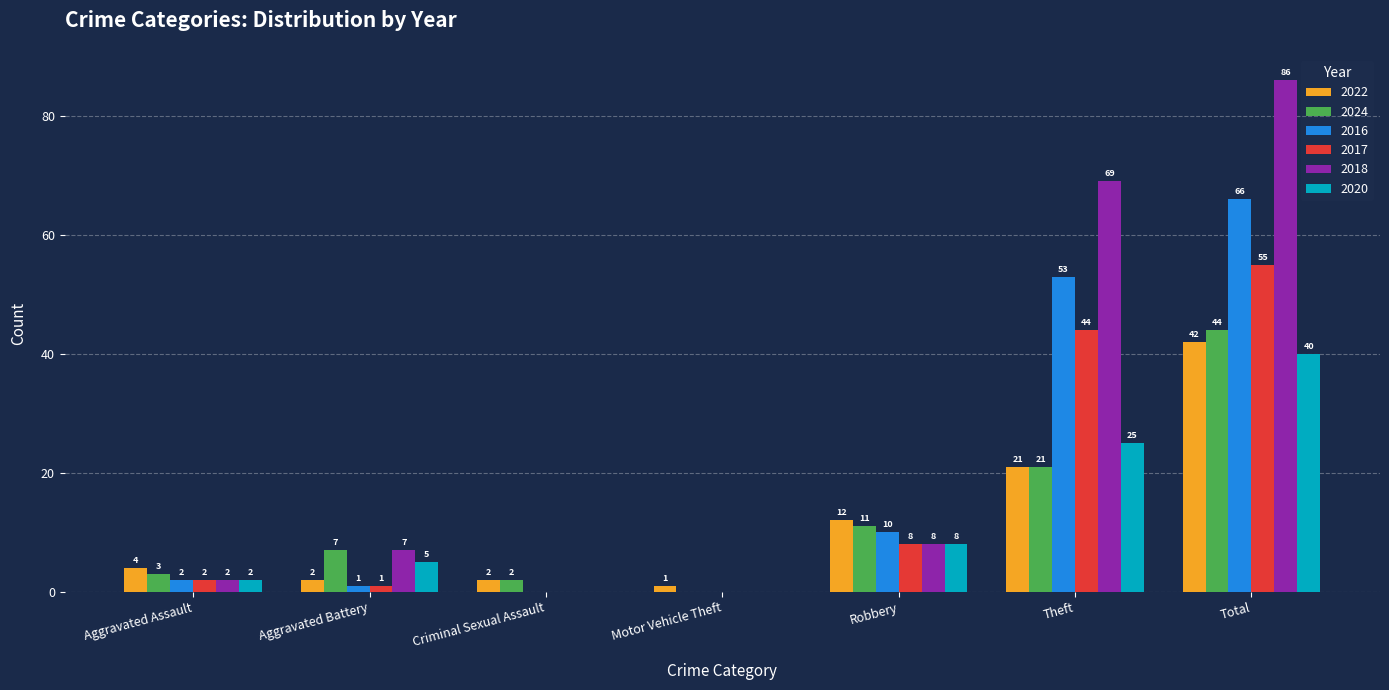

What is the sum of all 2020 values?

80